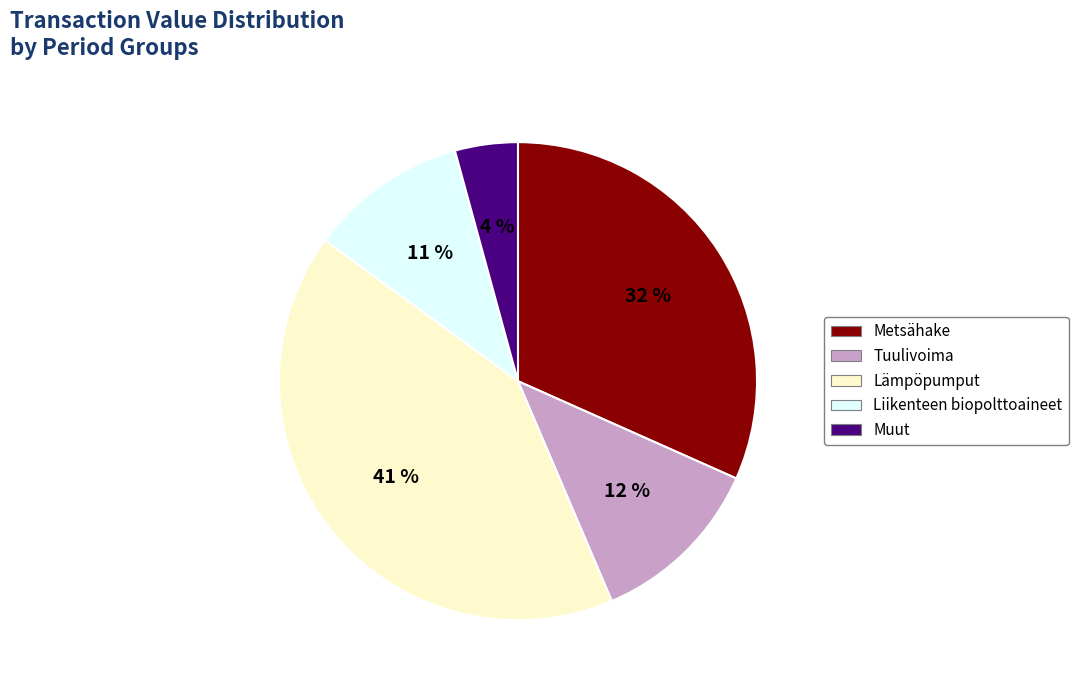

Approximately how many times larger is the value at Tuulivoima compared to Liikenteen biopolttoaineet?

1.1